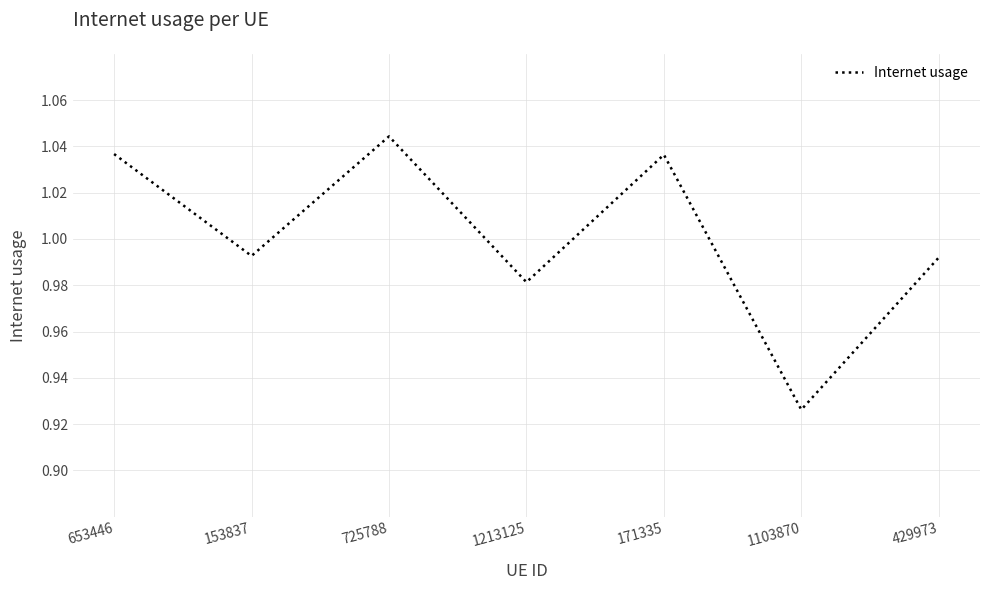

Which label corresponds to the largest value in the chart?

725788